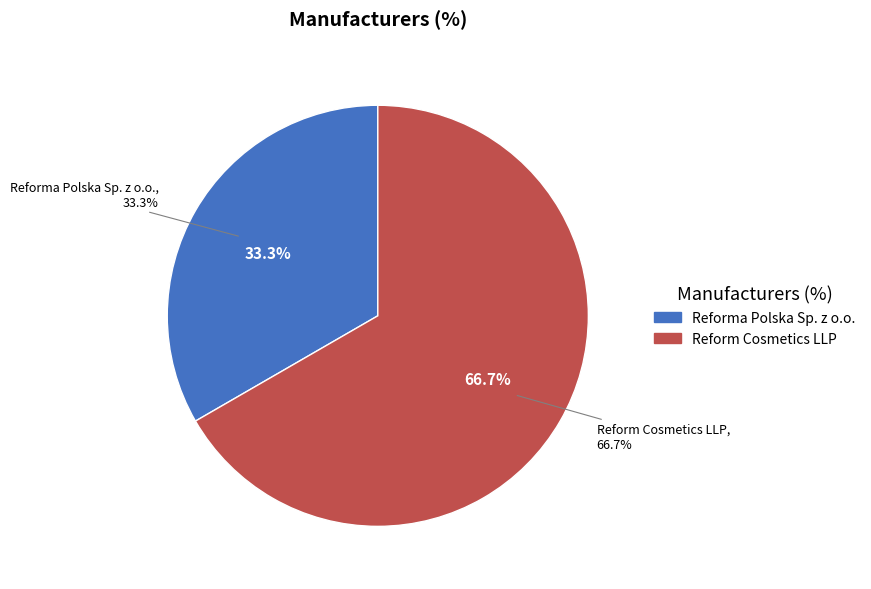

Does Reforma Polska Sp. z o.o. account for over 50% of the chart?

No